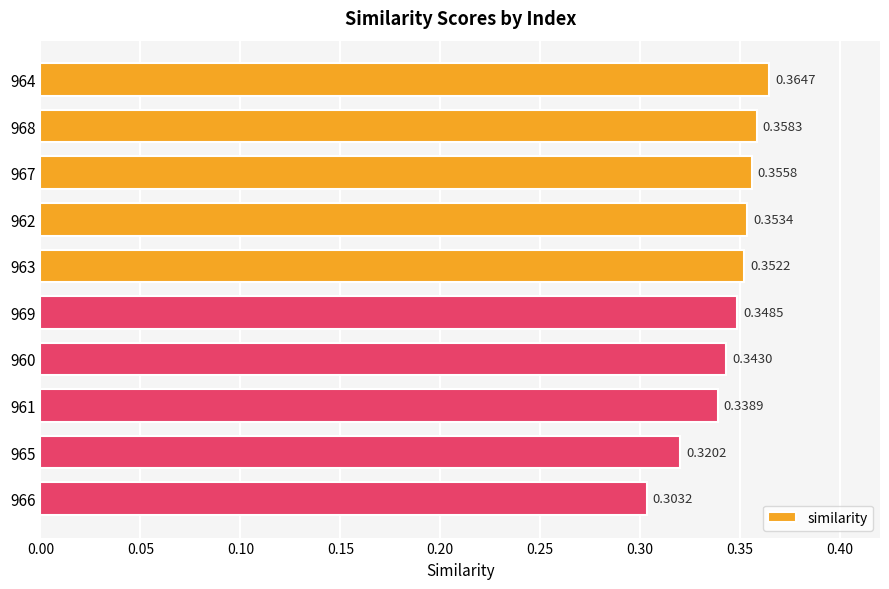

What is the sum of all values?

3.4